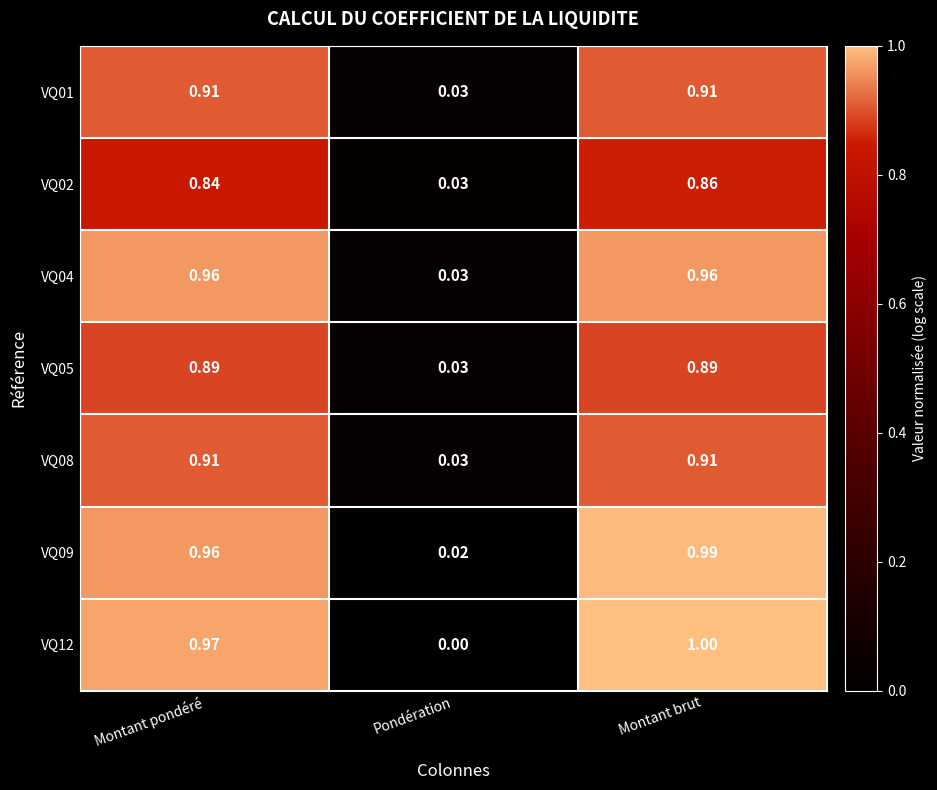

At which category is the sum across all series the highest?

Montant brut